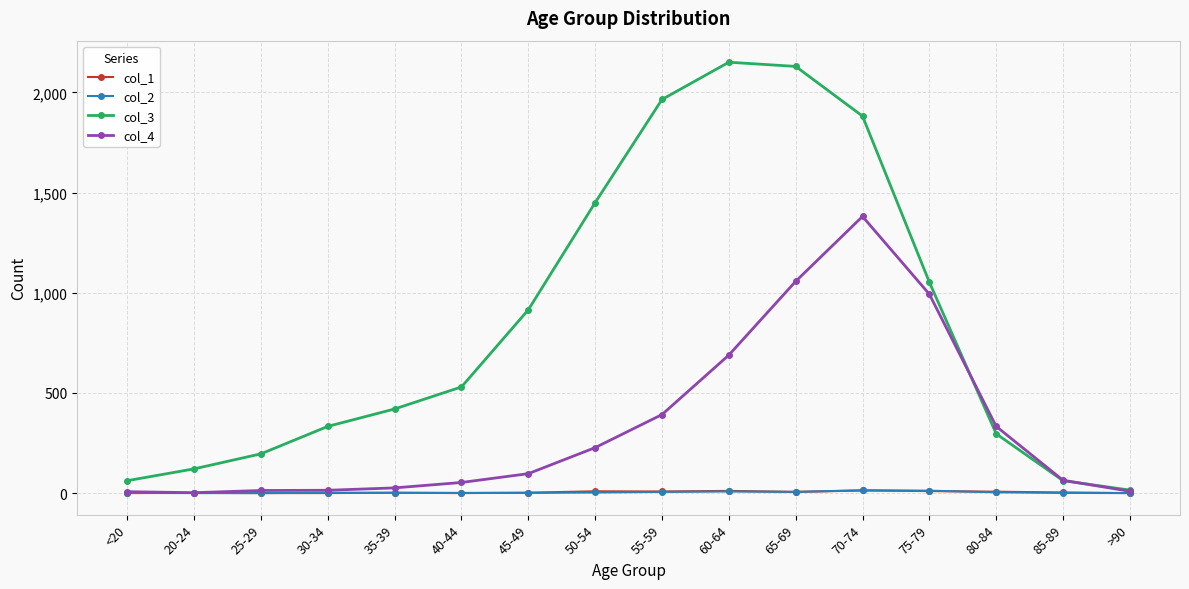

The col_2 series shows 1 at 85-89. True or false?

True